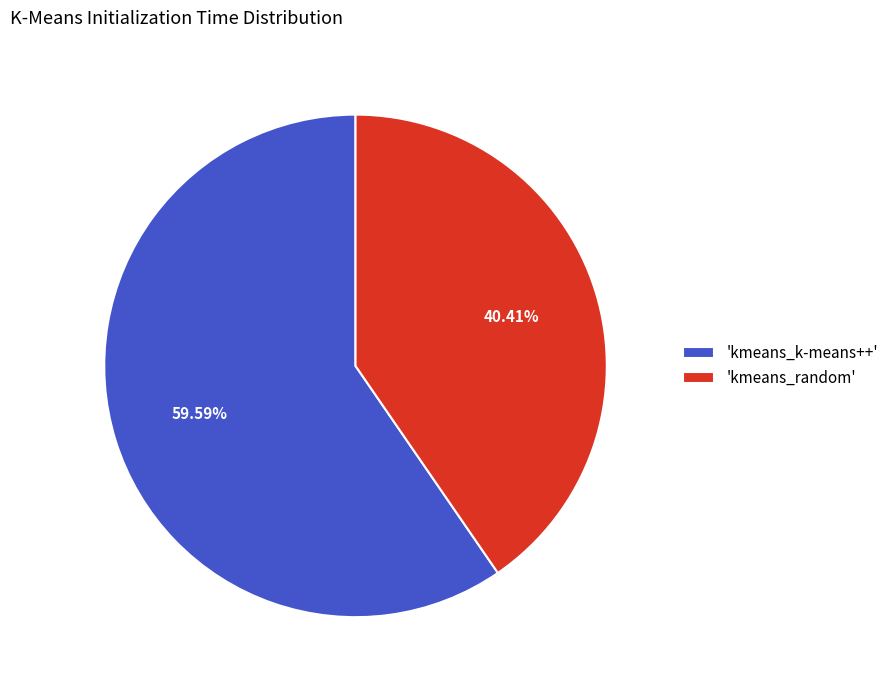

Combined, do 'kmeans_random' and 'kmeans_k-means++' account for over 50%?

Yes